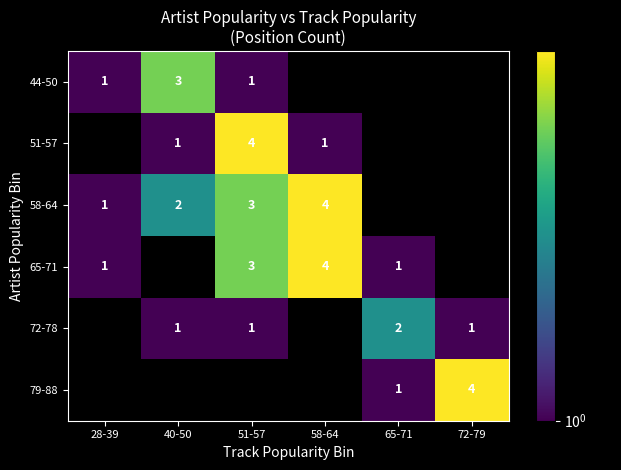

The value of 51-57 at 51-57 is 4. True or false?

True